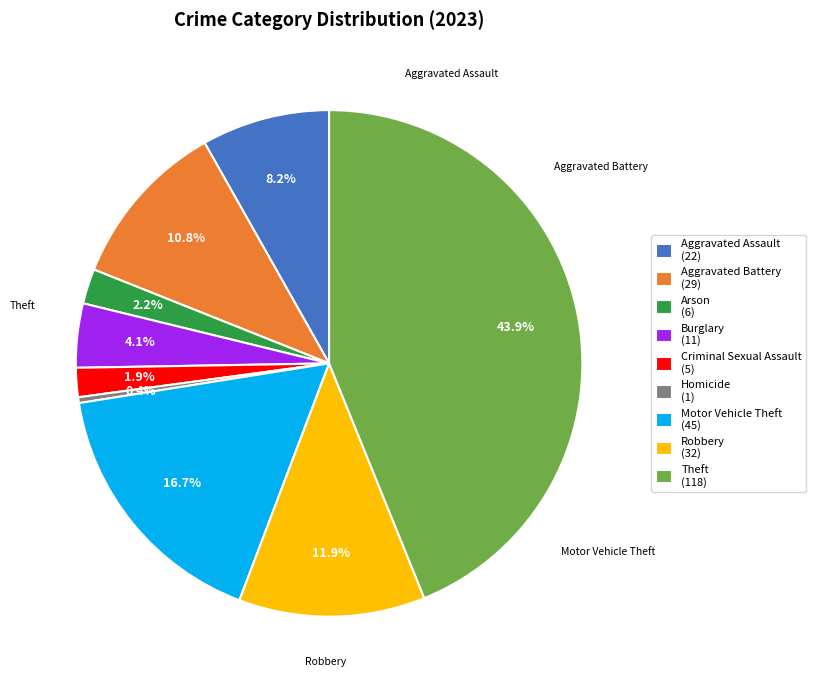

Do Robbery and Aggravated Battery together represent more than half of the pie?

No